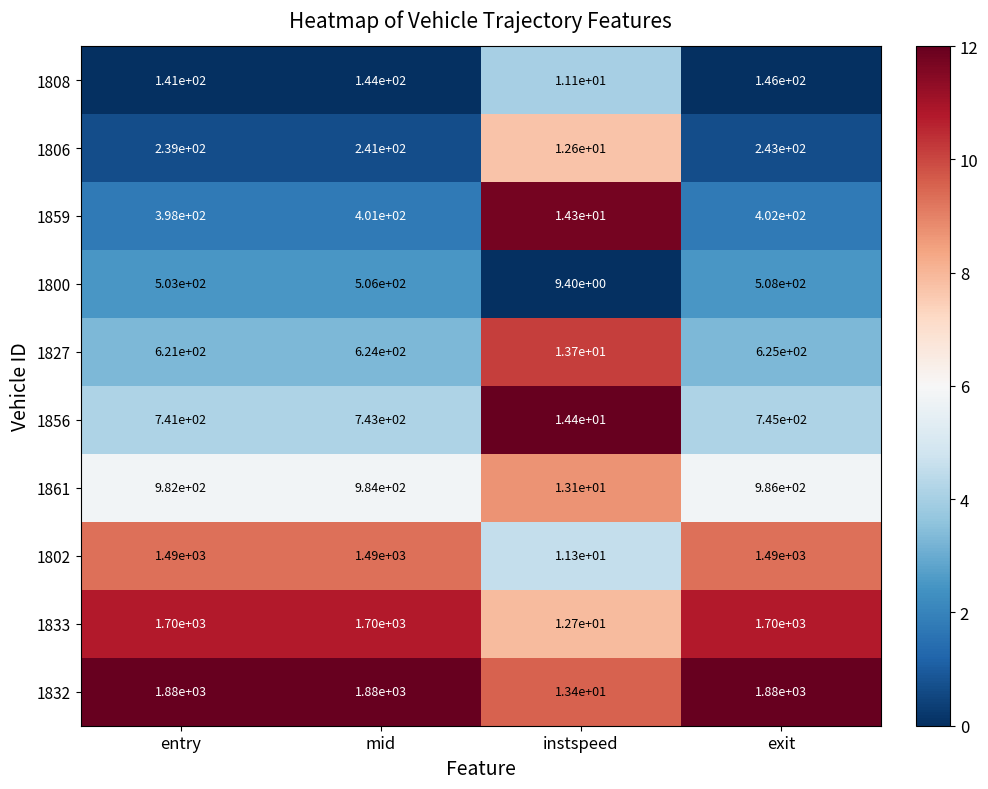

What is the spread (max minus min) of values at mid?

1736.0